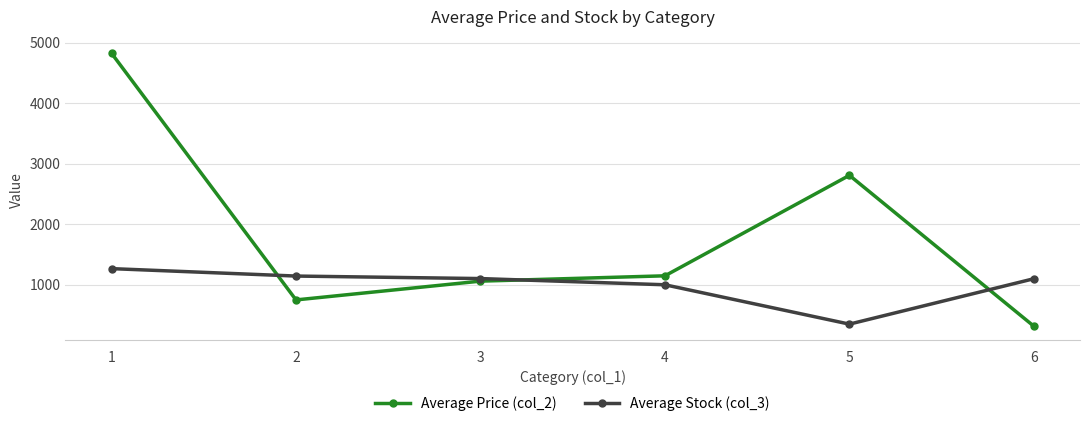

Which series changed the most between 4 and 5?

Average Price (col_2)